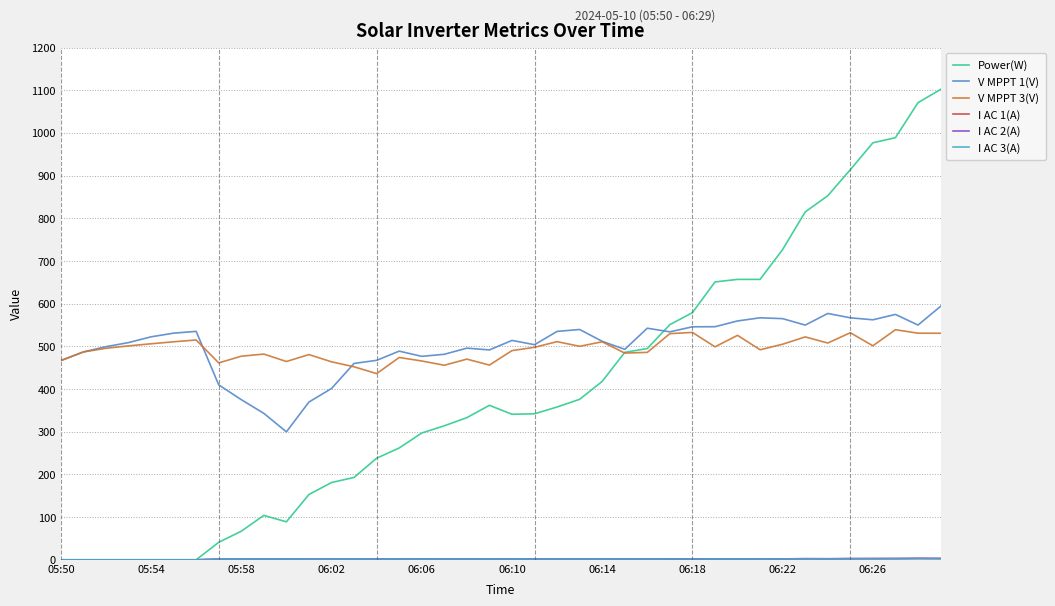

Which category has the lowest value in the V MPPT 1(V) series?

10